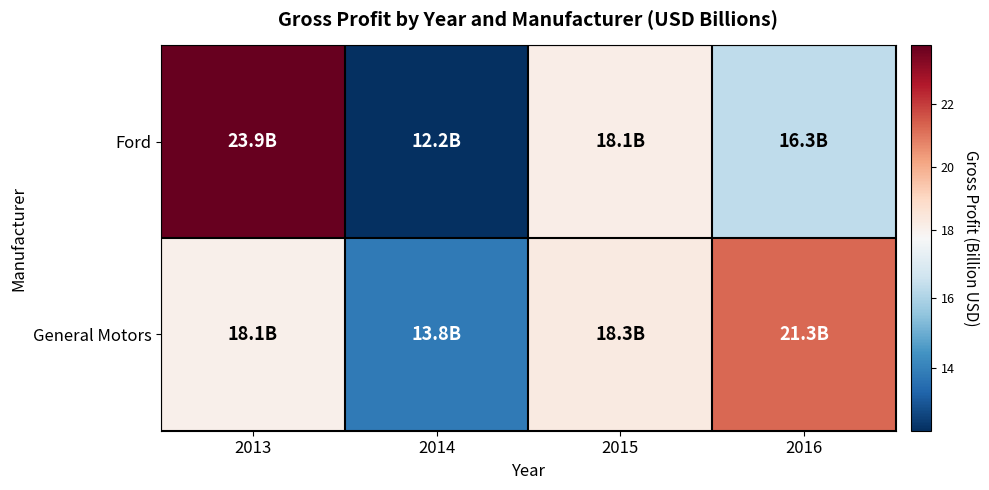

Reading left to right, extract all data points from this chart.

Ford: 2013=23.9	2014=12.2	2015=18.1	2016=16.3
General Motors: 2013=18.1	2014=13.8	2015=18.3	2016=21.3